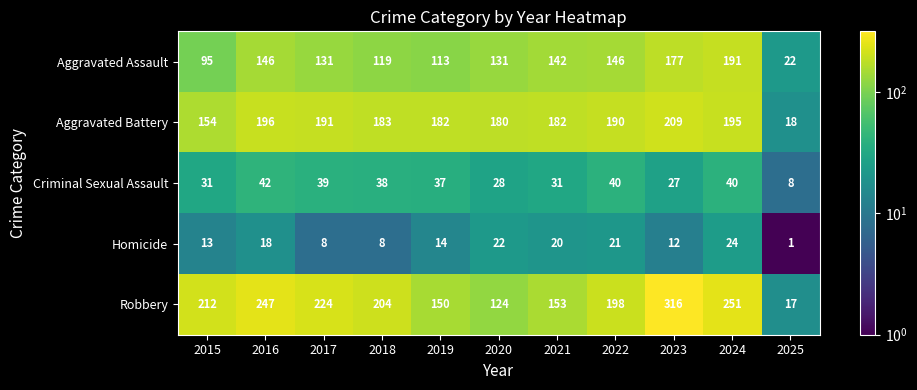

True or false: Homicide has a value of 18 at 2016.

True